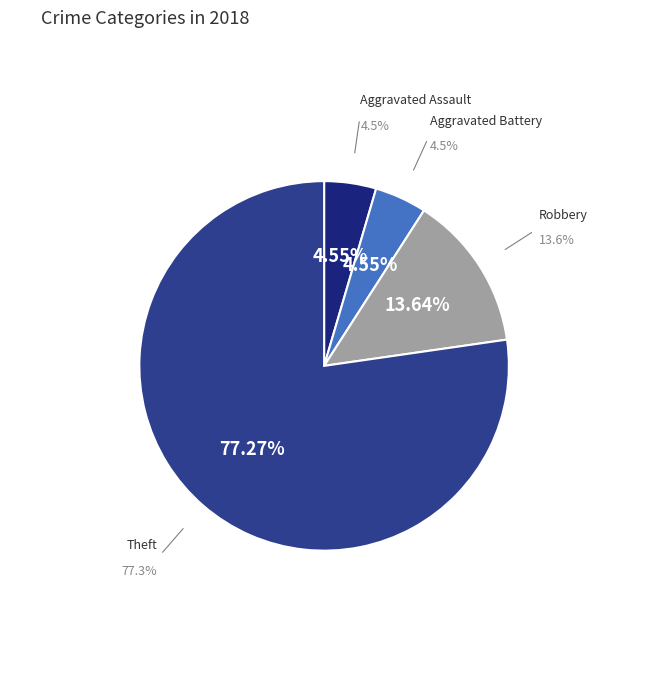

Does Theft account for over 50% of the chart?

Yes